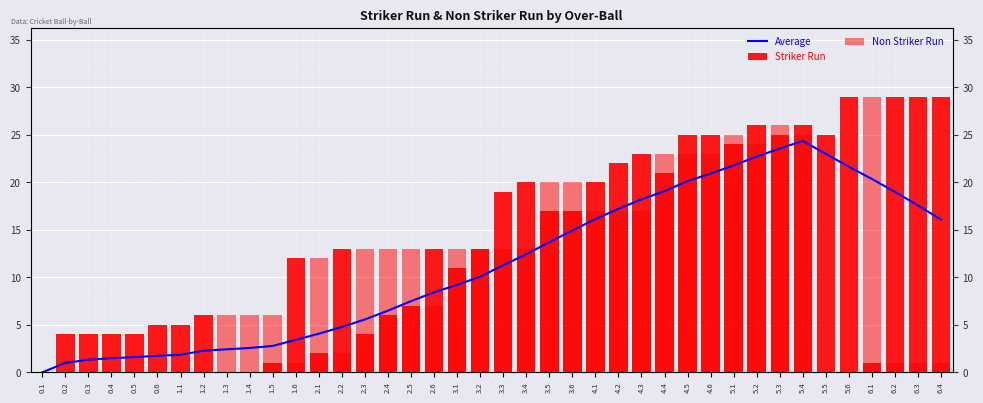

Which series changed the most between 3.4 and 4.5?

Non Striker Run